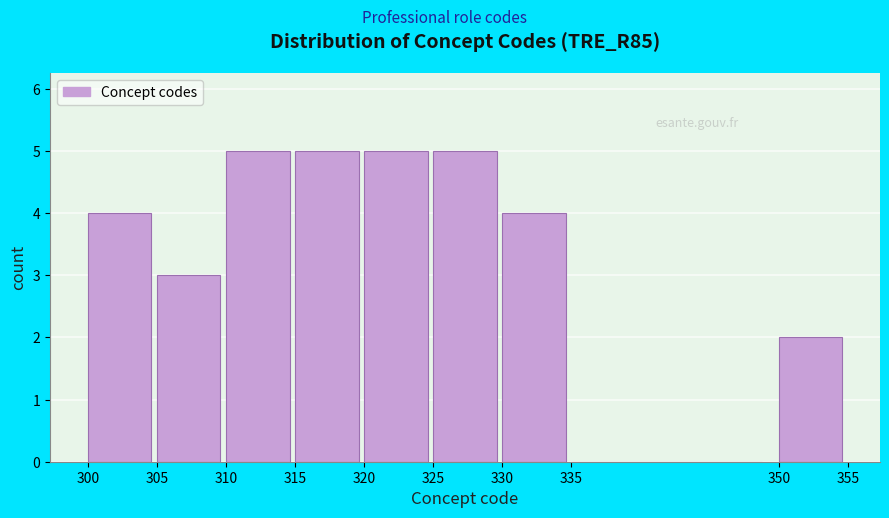

How tall is the bar that spans 310 to 315 on the x-axis? The values are not printed on the chart, so give them approximately, as read against the axis.

5